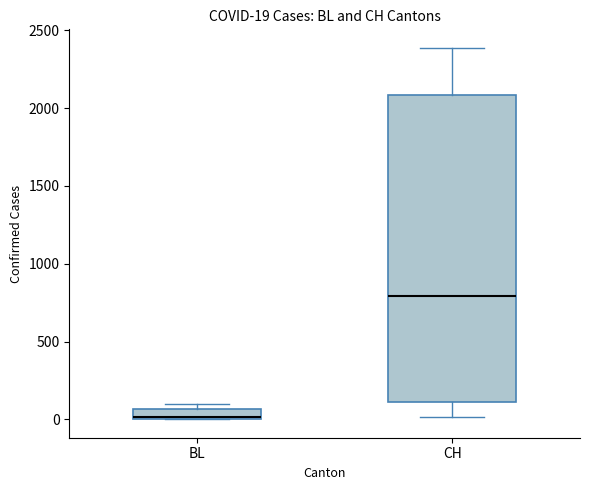

Which box has the highest median line?

CH